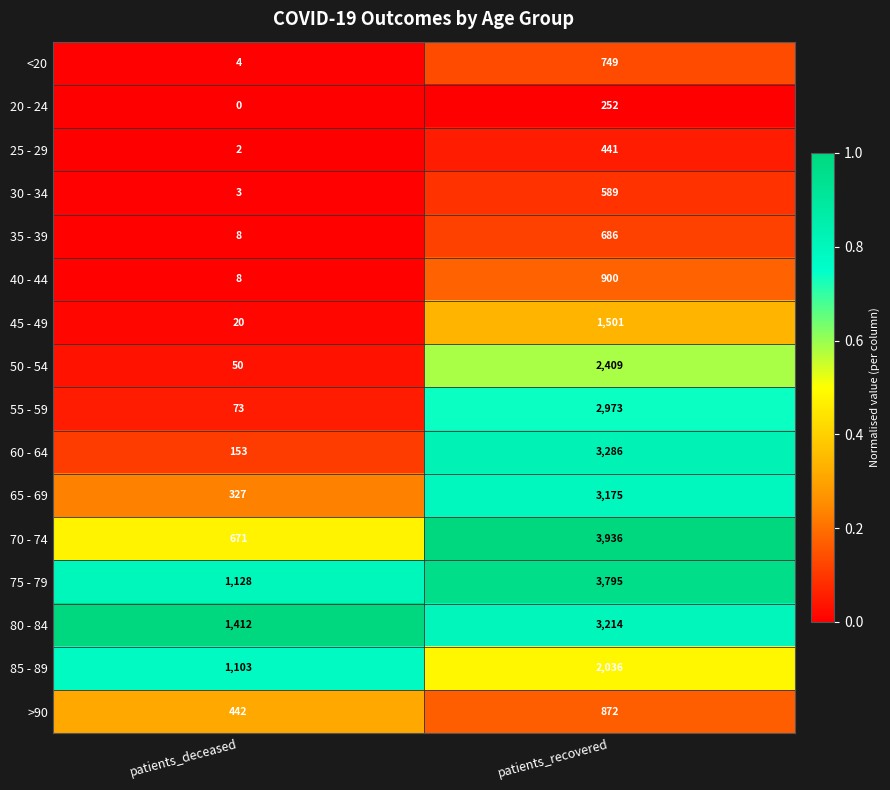

True or false: 80 - 84 has a value of 987 at patients_deceased.

False